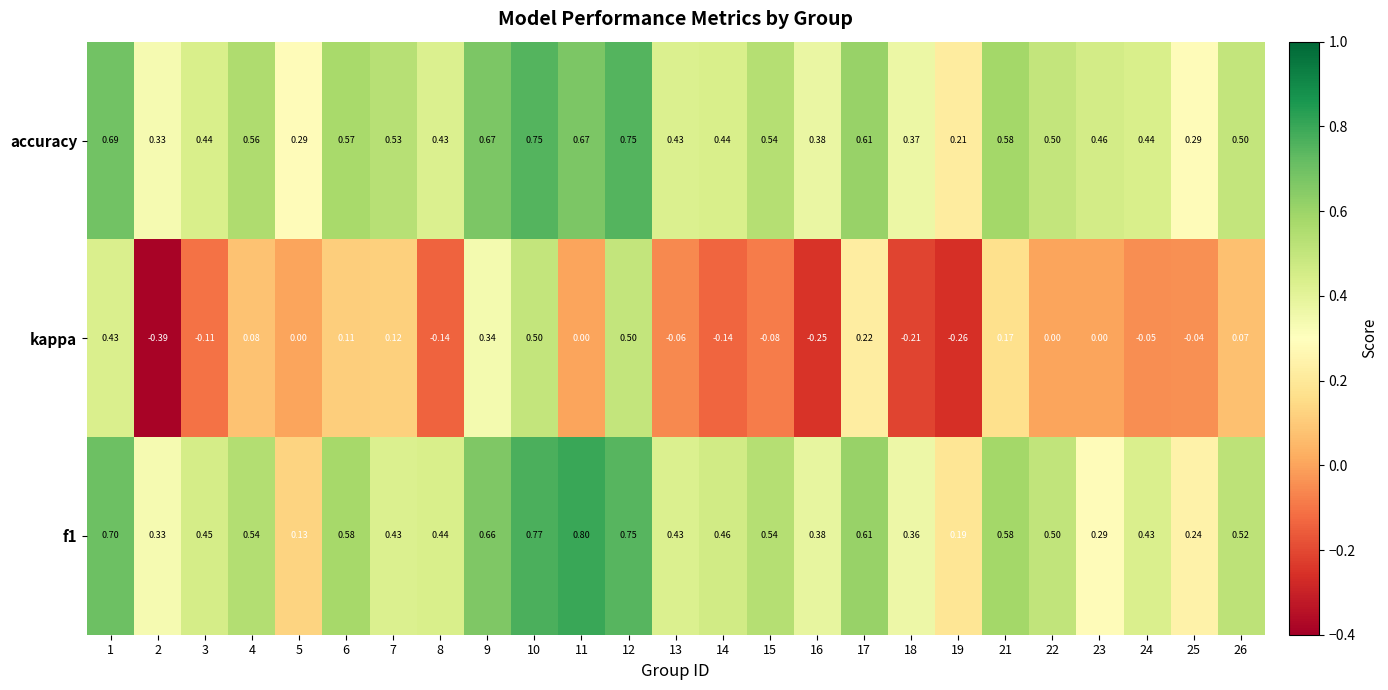

Which series has the largest total across all categories?

accuracy